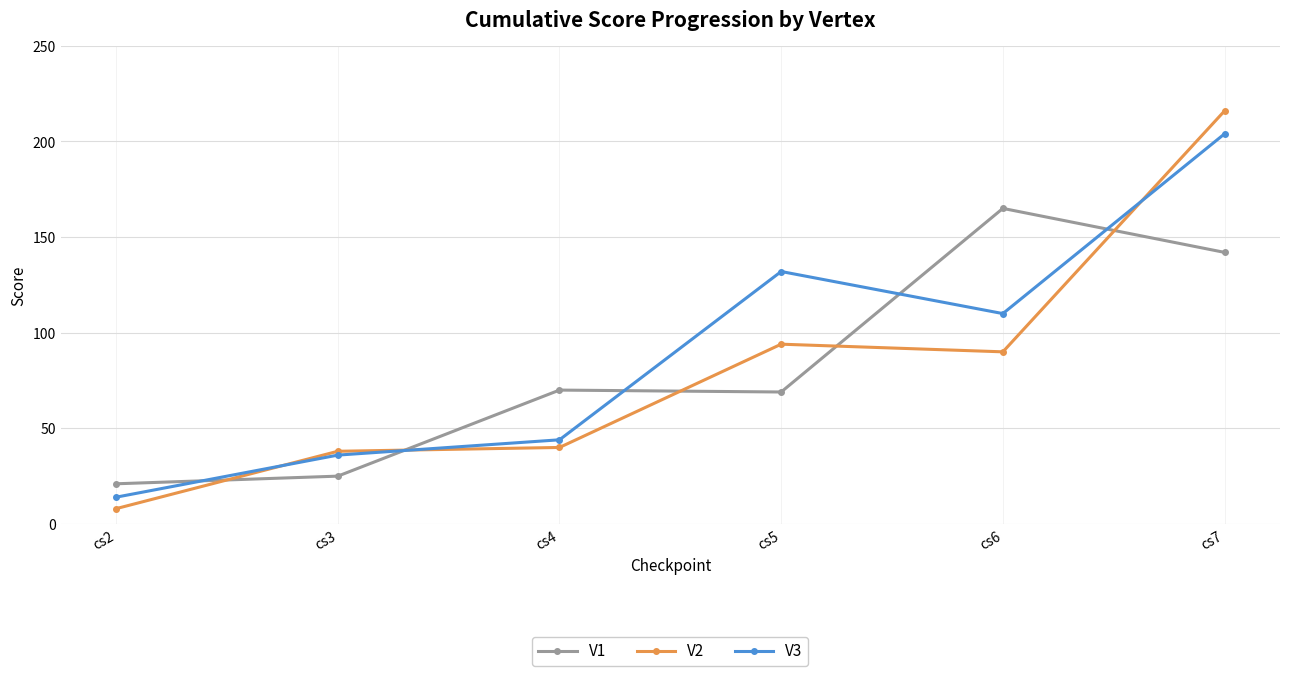

Between which two adjacent categories do V1 and V2 first intersect?

cs2 and cs3